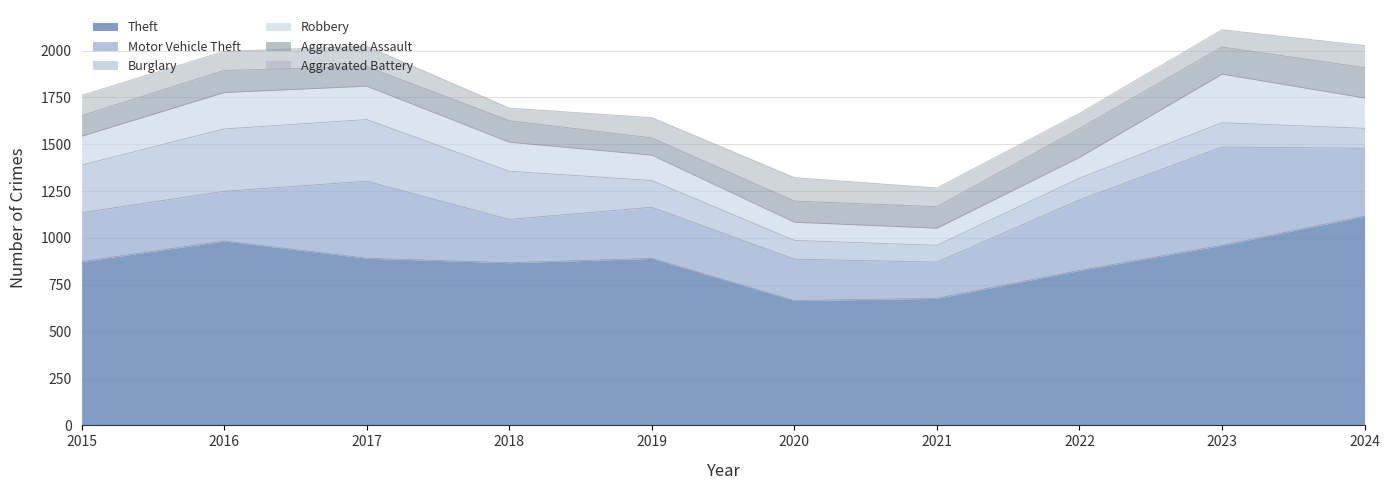

What are all the series names shown in the legend?

Theft, Motor Vehicle Theft, Burglary, Robbery, Aggravated Assault, Aggravated Battery